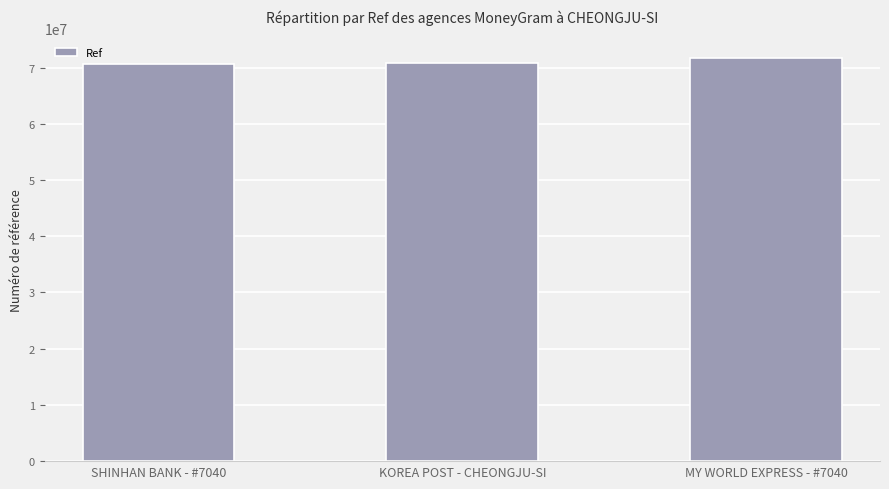

The value at MY WORLD EXPRESS - #7040 is 71632009. True or false?

True